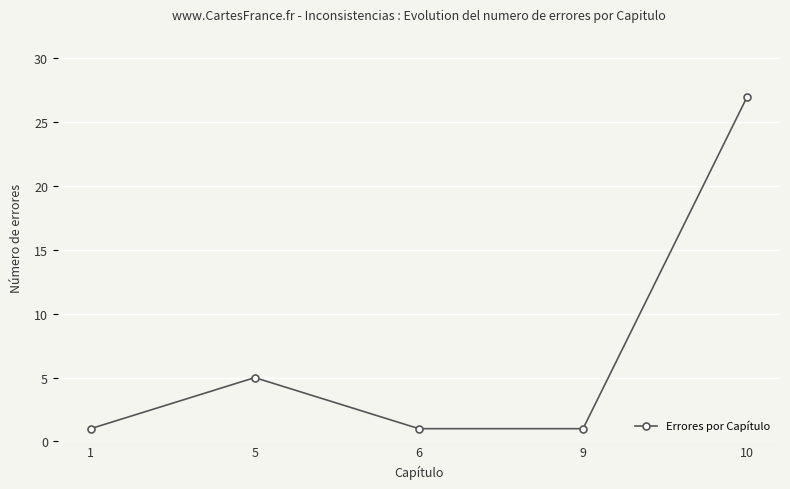

Is this an area chart (filled region under the line)?

No